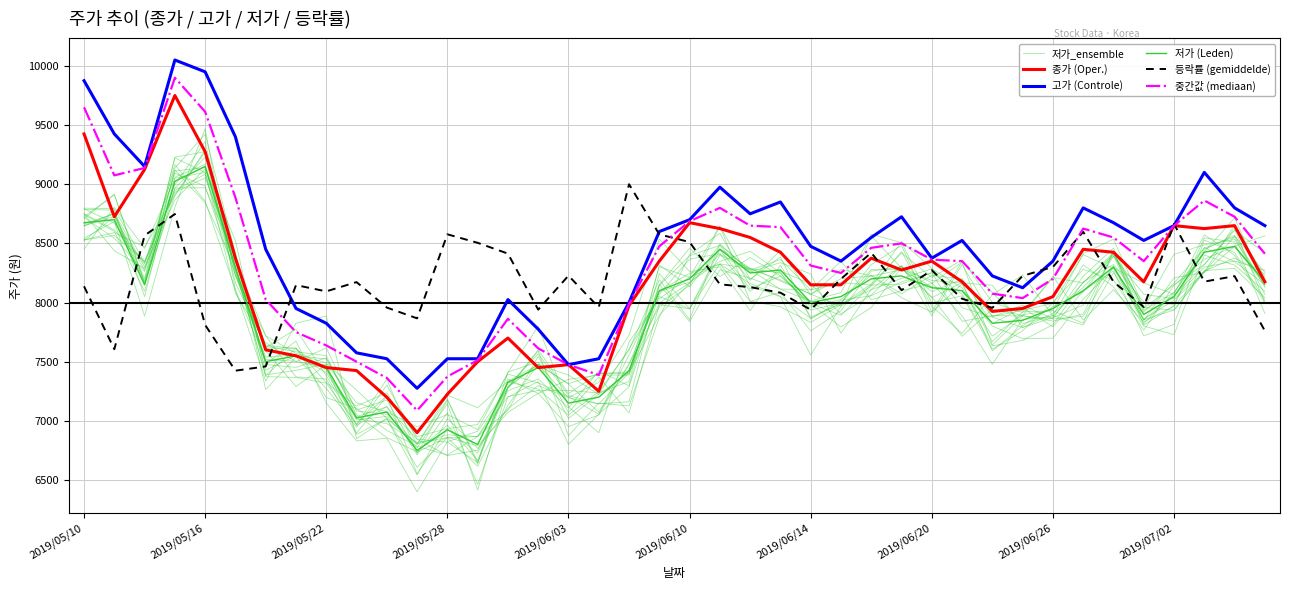

After their last crossing, which series has the higher values: 저가 (Leden) or 저가_ensemble?

저가_ensemble